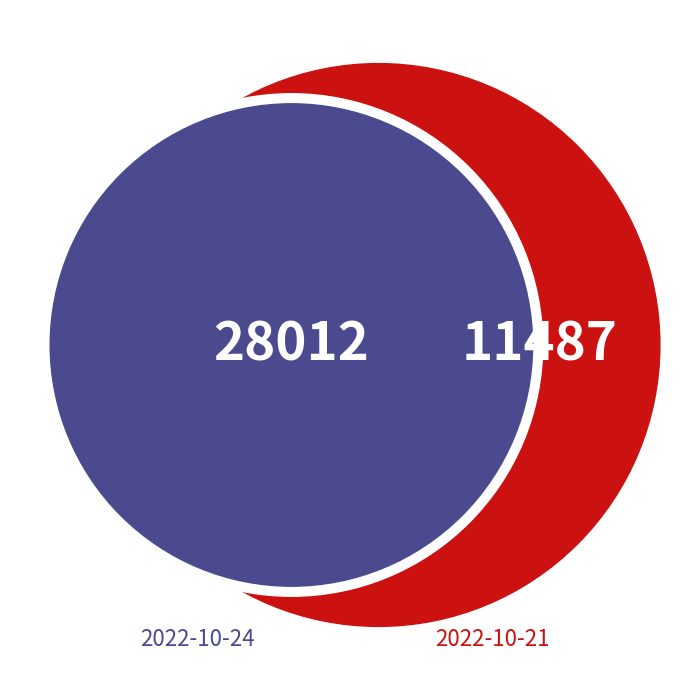

The 2022-10-24 slice represents 71% of the pie. True or false?

True